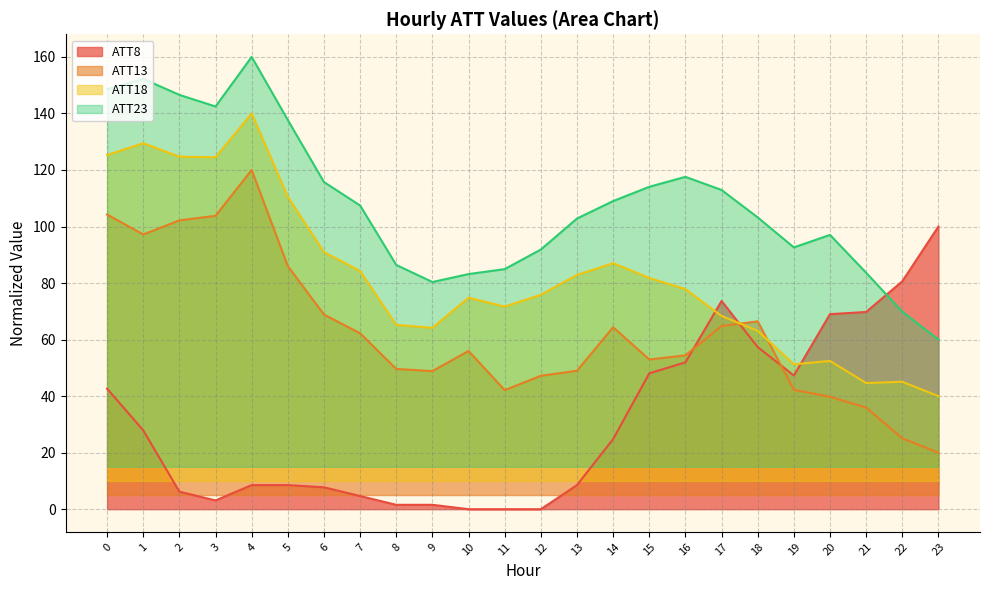

What is the value of the ATT8 point at the 22nd from the left?

69.8